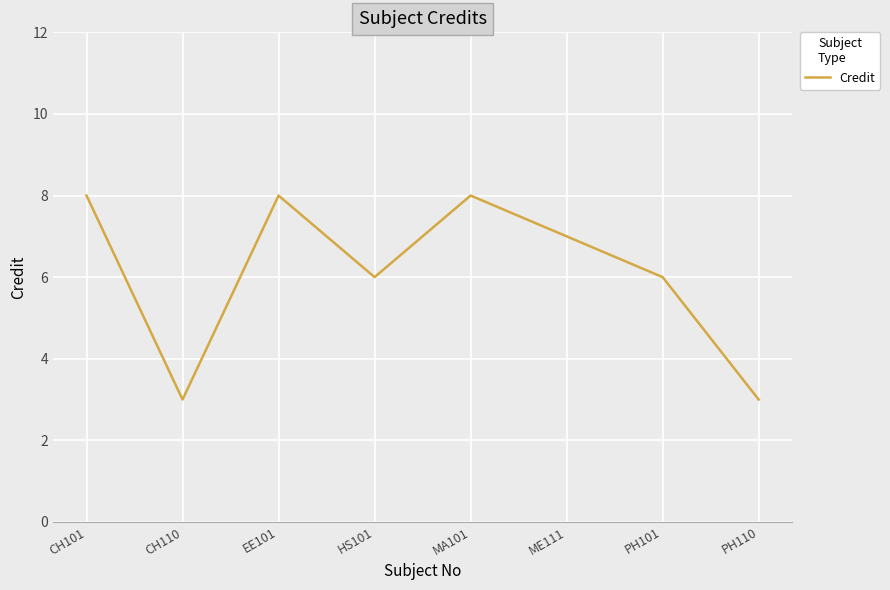

How many interior local peaks (higher than both neighbors) does the data have?

2